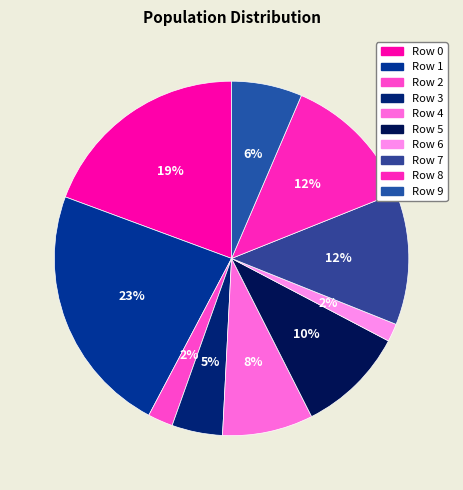

Which slice is the largest?

Row 1